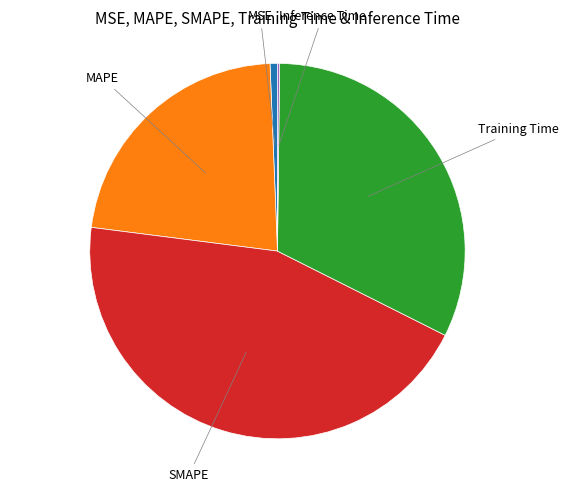

Is there any slice that represents more than half of the pie?

No